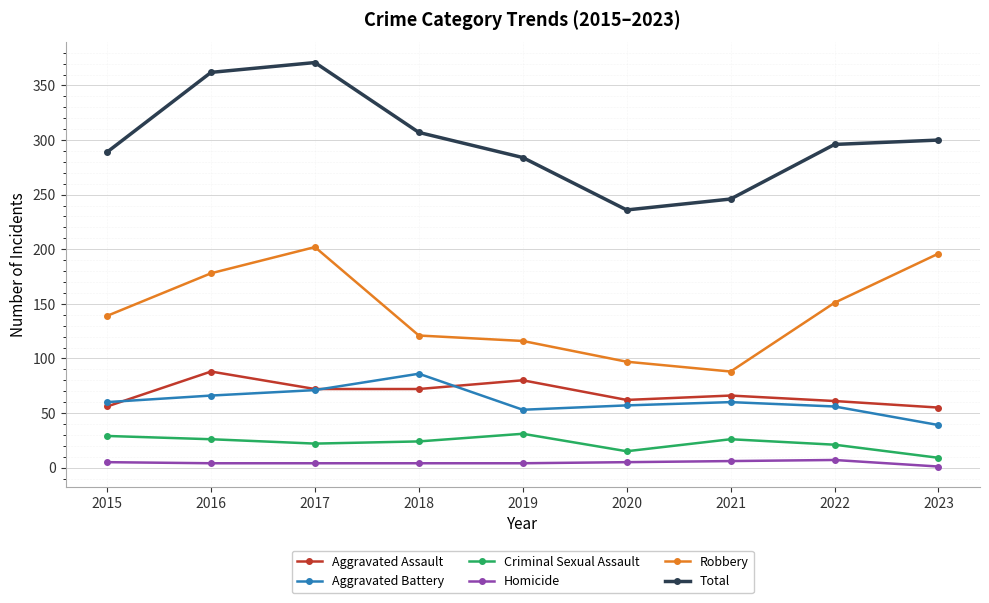

What is the sum of the Robbery values at 2015 and 2016?

317